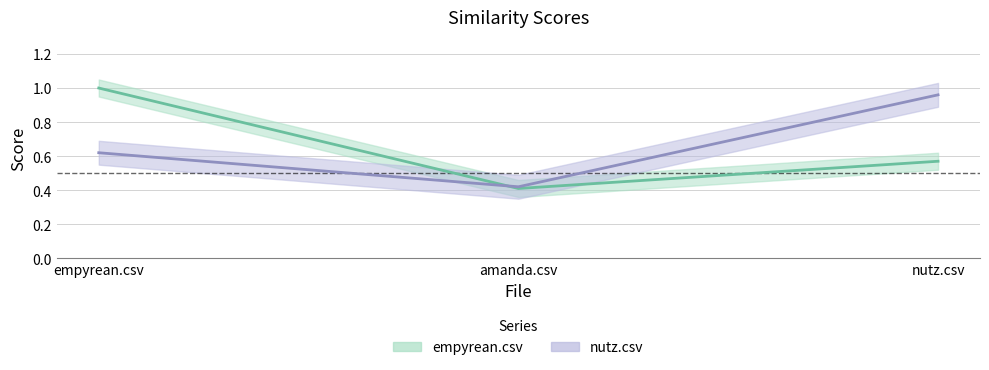

Reading left to right, extract all data points from this chart.

empyrean.csv: empyrean.csv=1.0	amanda.csv=0.4	nutz.csv=0.6
nutz.csv: empyrean.csv=0.6	amanda.csv=0.4	nutz.csv=1.0